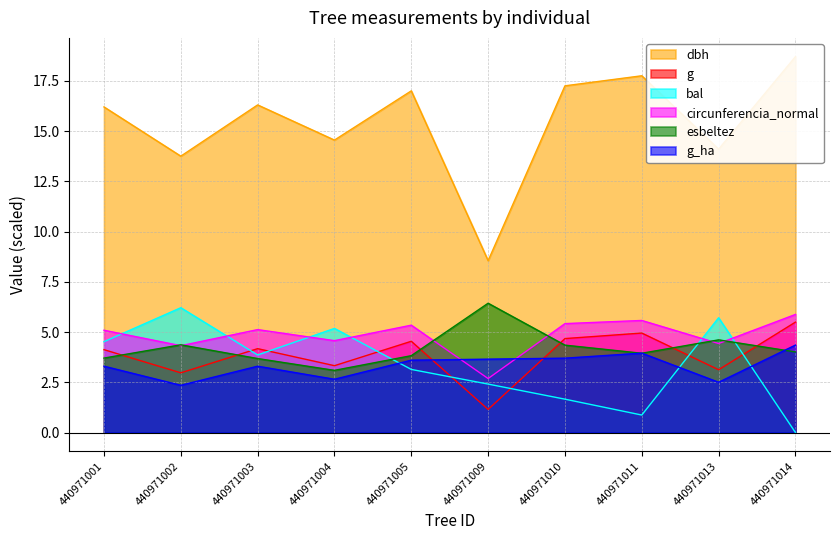

Does the chart have visible grid lines?

Yes